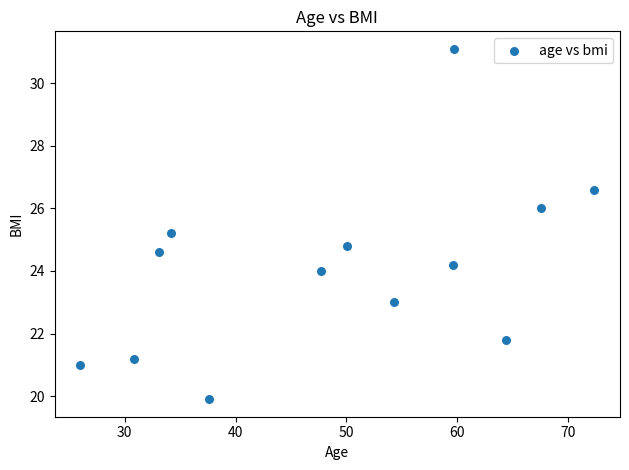

What is the range of Y values (max minus min)?

11.2